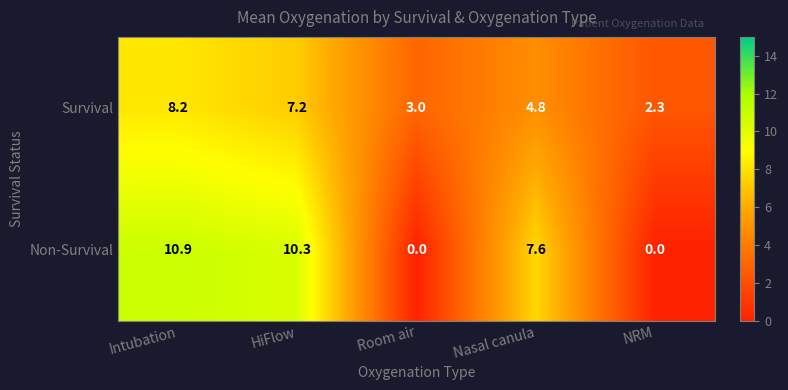

What value does the Non-Survival series have at Intubation?

10.9